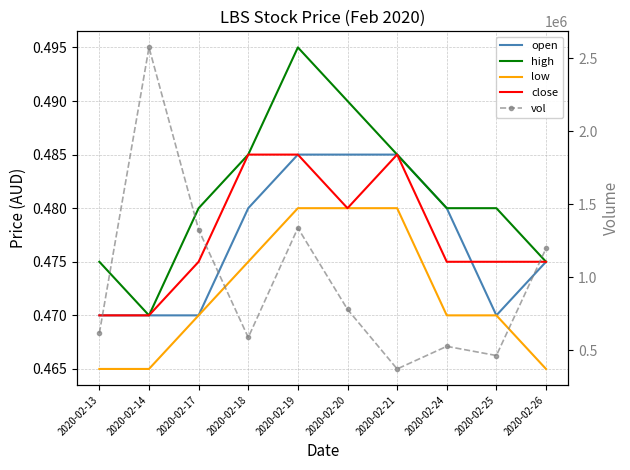

True or false: low and open intersect in this chart.

False